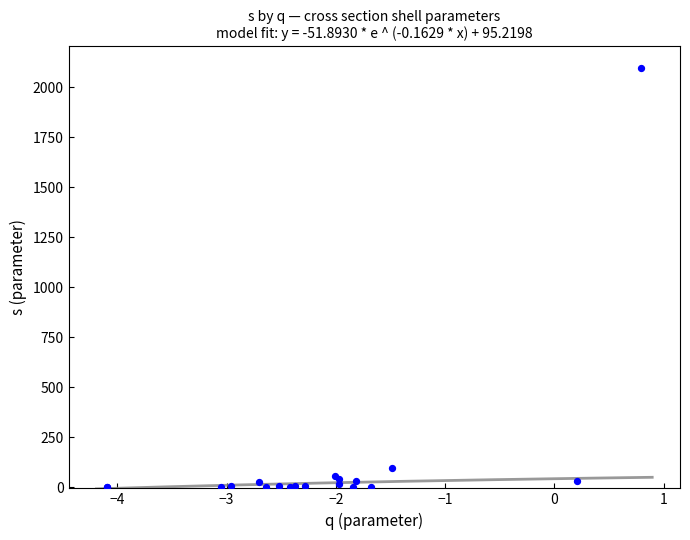

What Y value in the scatter plot is closest to 1050?

96.2